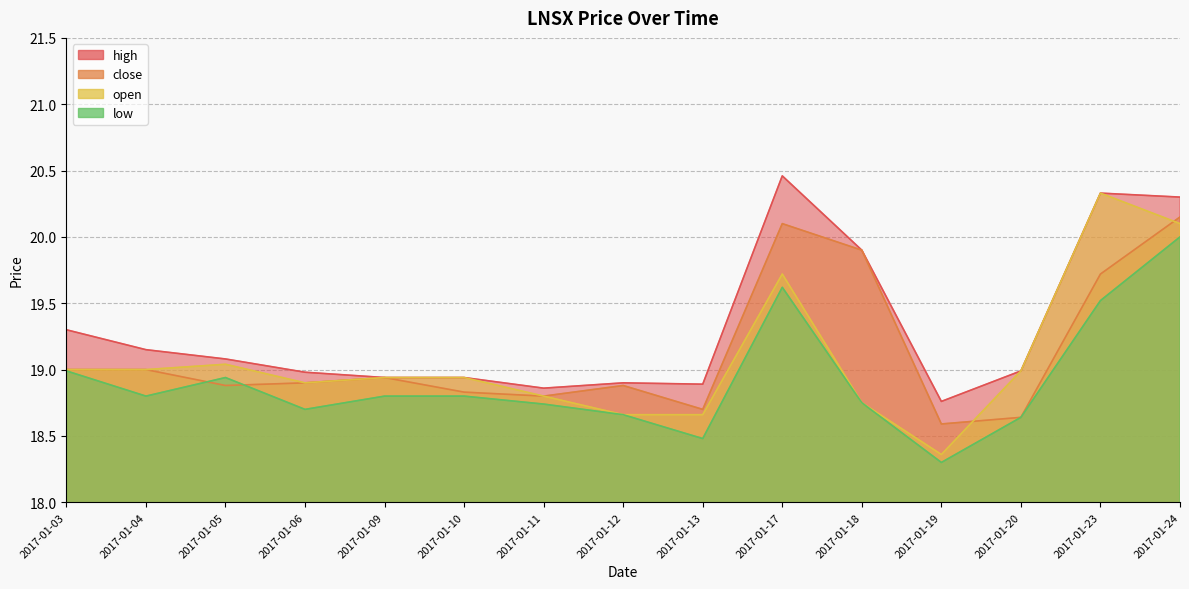

What are all the series names shown in the legend?

high, close, open, low